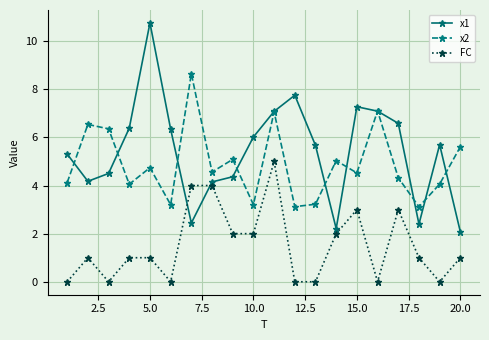

What is the difference between the second highest and minimum values in the x1 series?

5.7